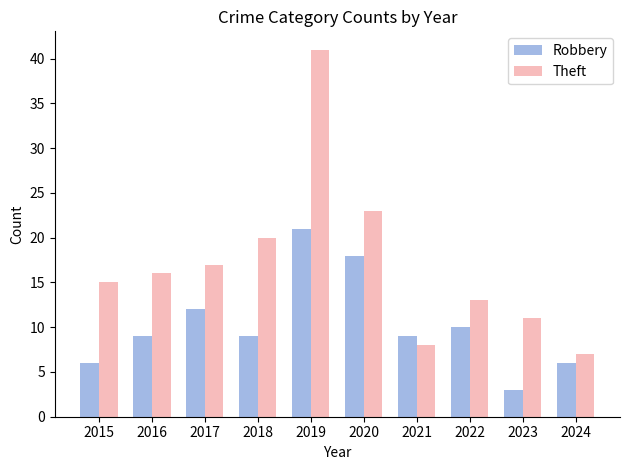

Reading left to right, what are all the values shown in this chart?

Robbery: 6	9	12	9	21	18	9	10	3	6
Theft: 15	16	17	20	41	23	8	13	11	7